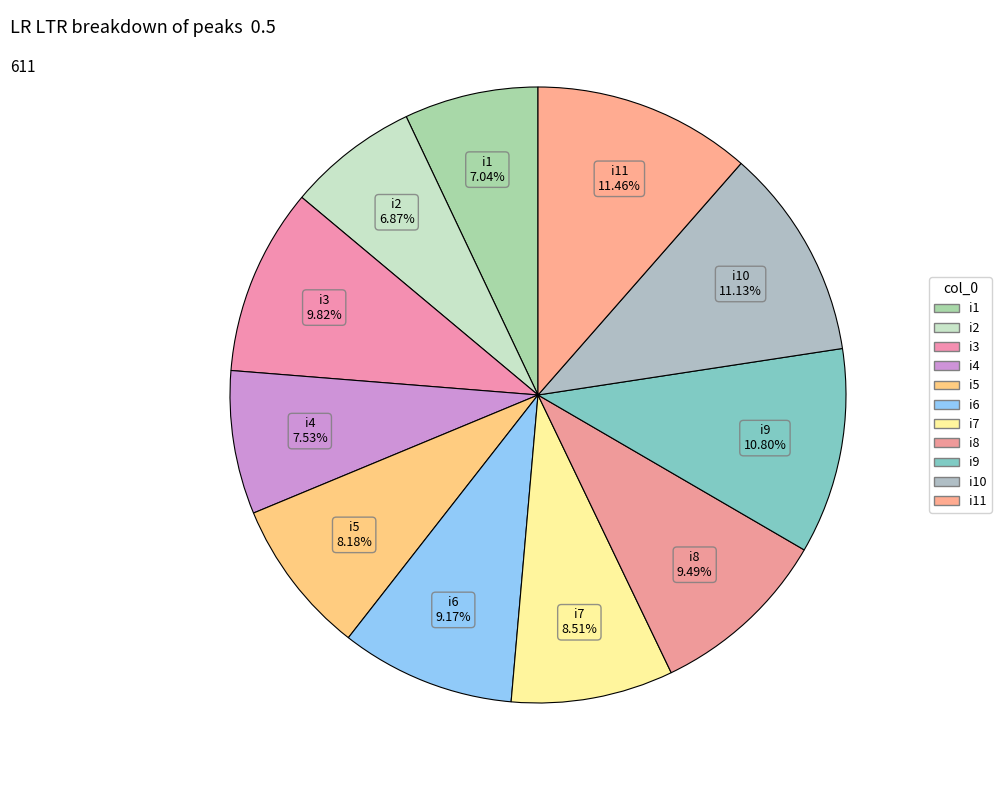

Does i9 represent more than half of the total?

No